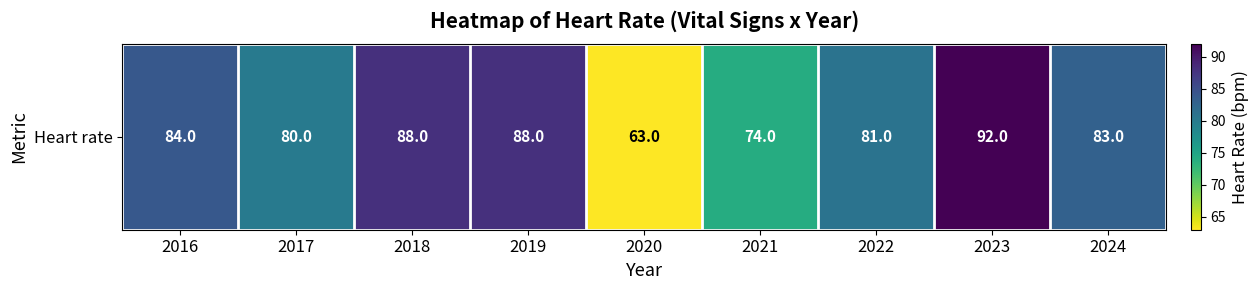

At which category does the chart reach its minimum across all series?

2020